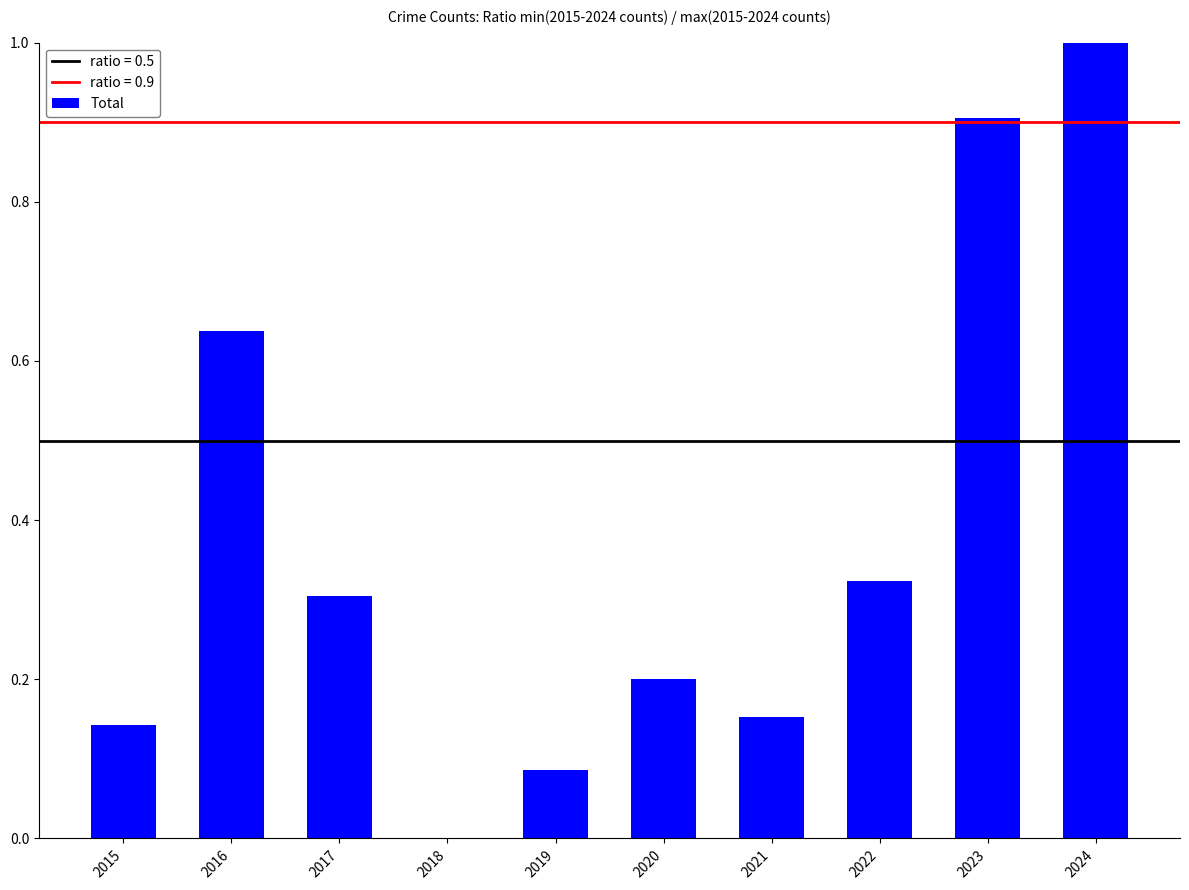

At which category does the chart reach its peak across all series?

2024